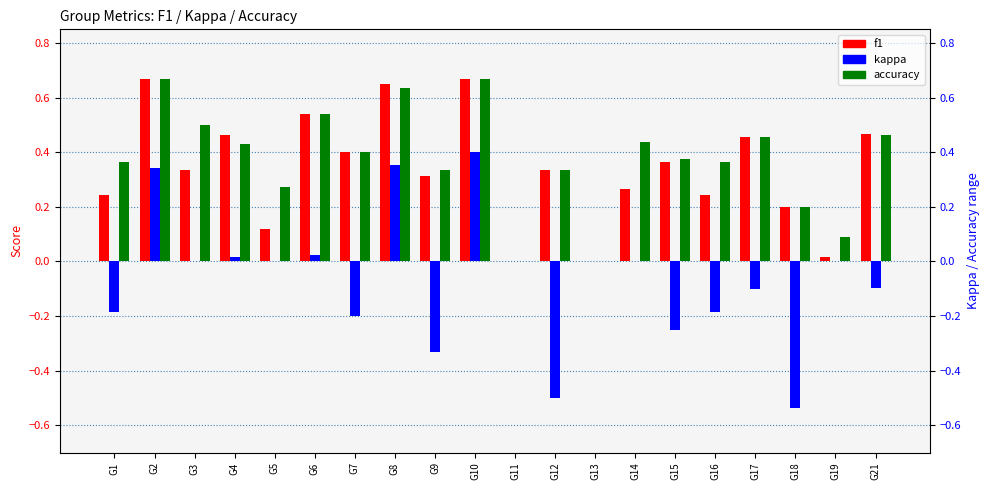

List the series in order of their peak value, lowest first.

kappa, f1, accuracy